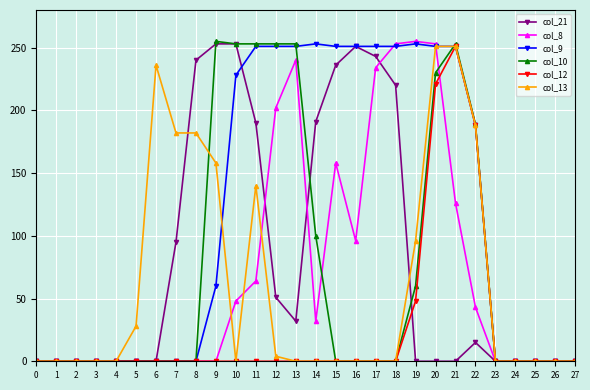

What is the difference between the maximum and minimum values in the col_8 series?

255